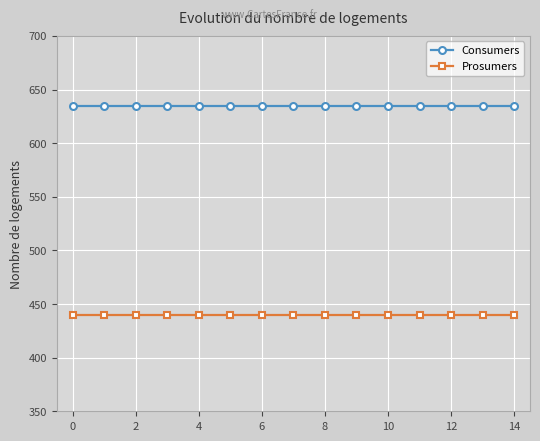

True or false: Prosumers and Consumers intersect in this chart.

False